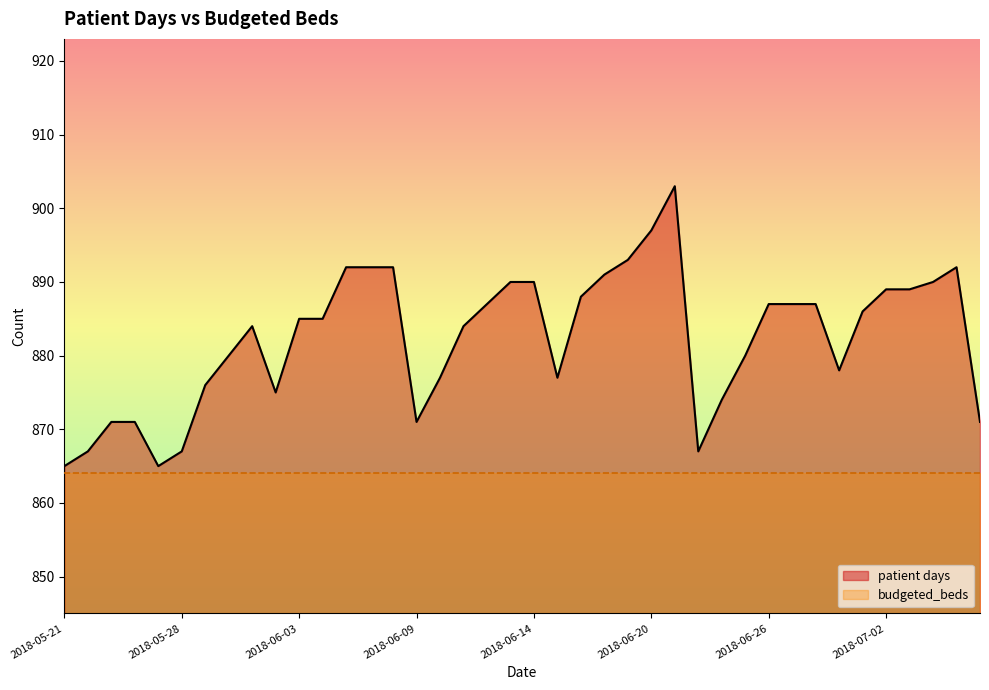

What is the difference between the maximum and minimum values?

38